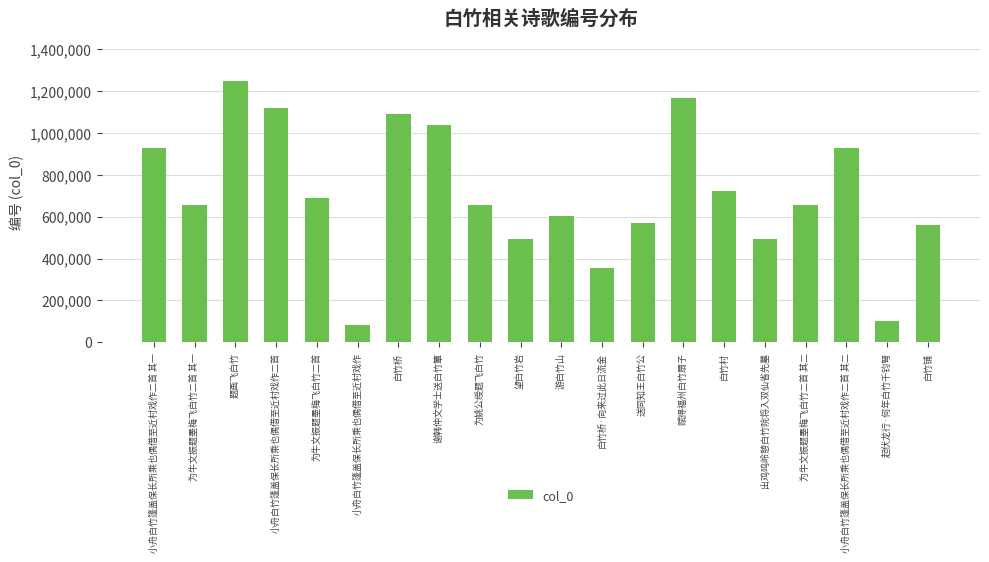

Is it true that the value at 白竹桥·向来过此日流金 is 355729?

True